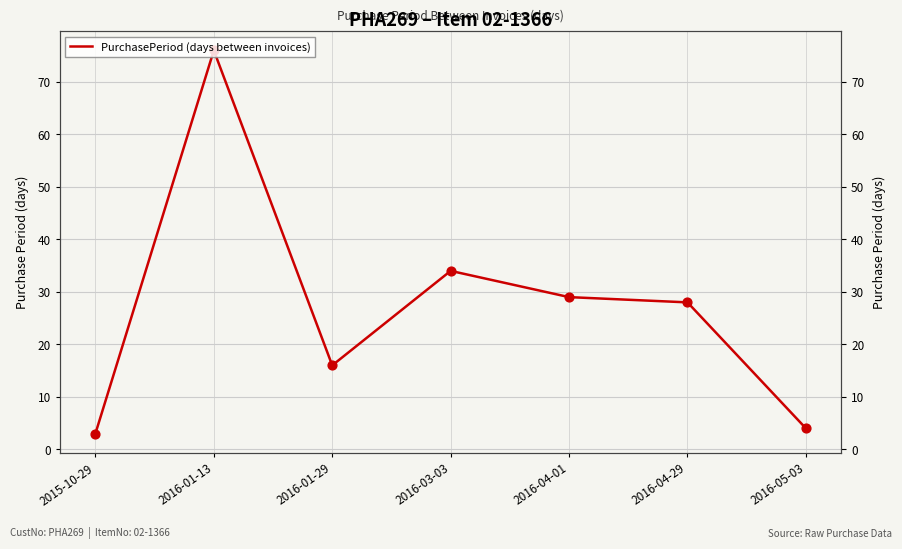

Approximately how many times larger is the value at 2015-10-29 compared to 2016-04-01?

0.1